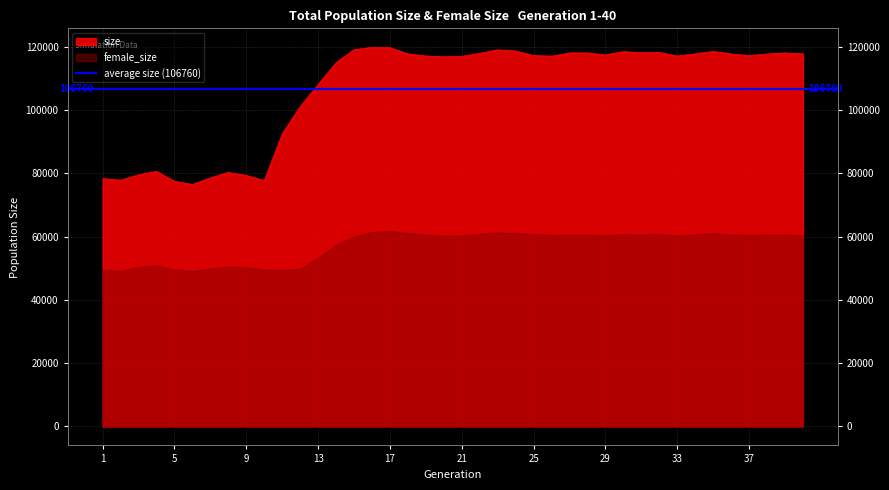

What is the difference between the maximum and minimum values?

43338